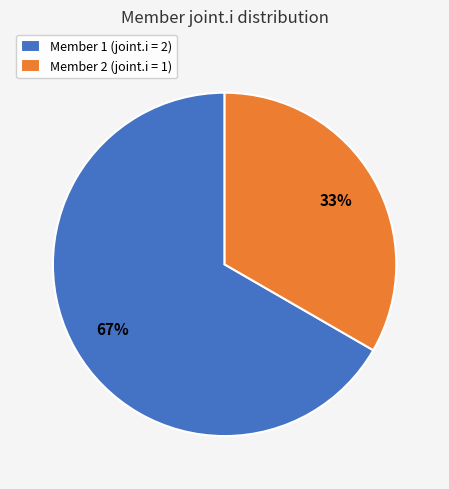

Combined, do Member 2 (joint.i = 1) and Member 1 (joint.i = 2) account for over 50%?

Yes